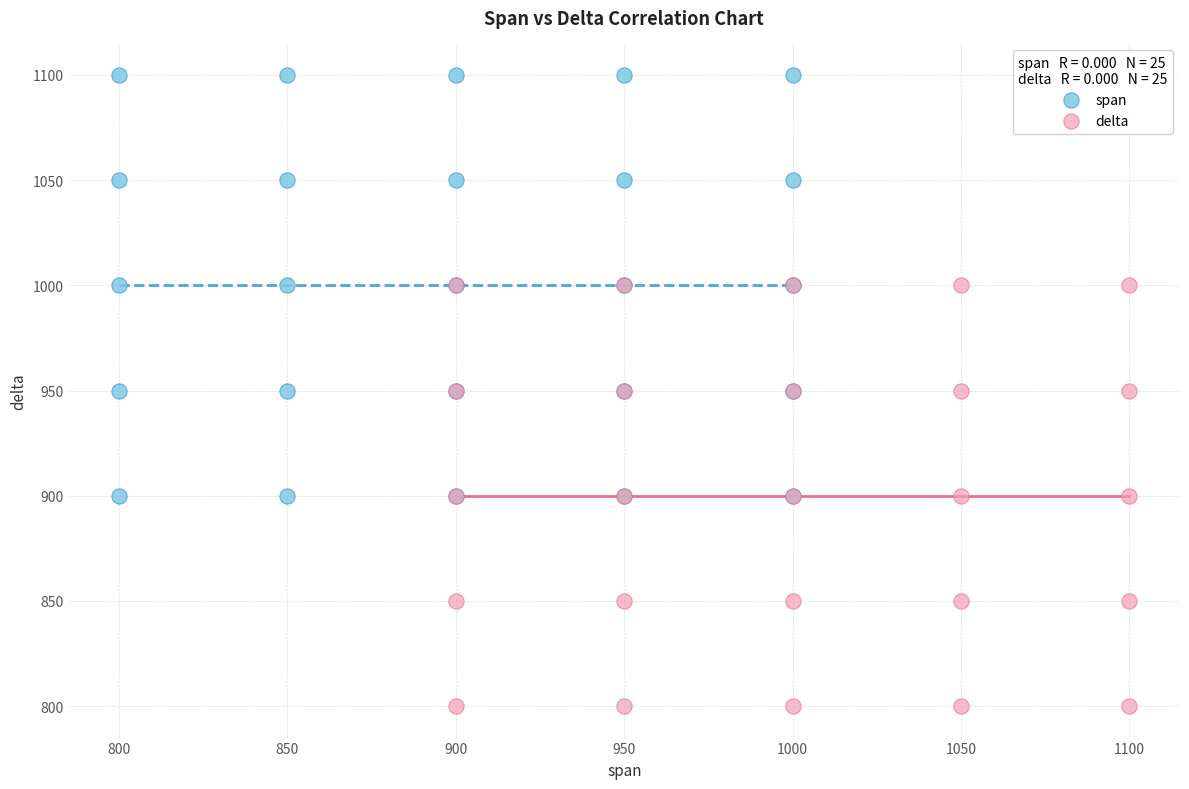

Which series reaches the minimum Y coordinate?

delta